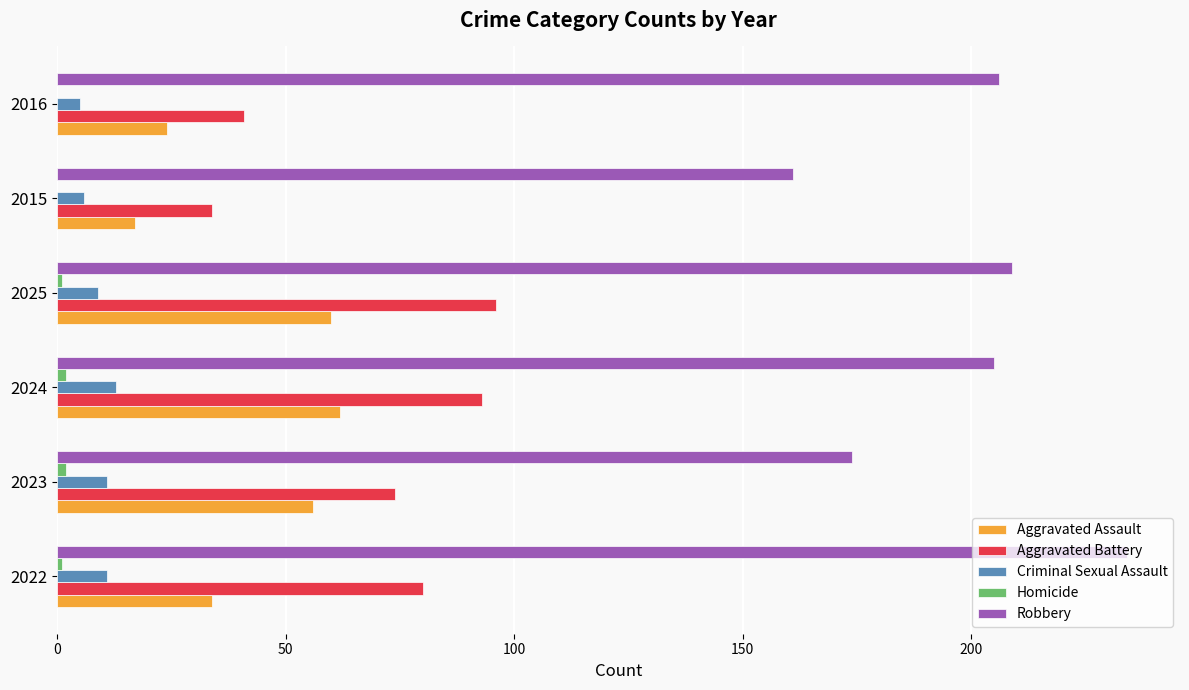

Which series has the largest total across all categories?

Robbery